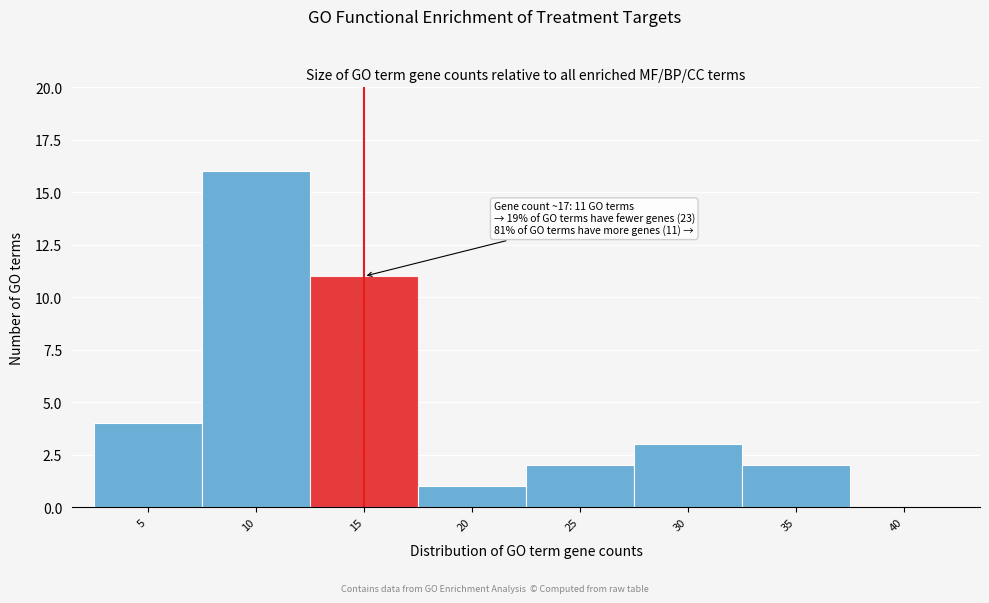

Reading right to left, what are all the values shown in this chart?

40=0	35=2	30=3	25=2	20=1	15=11	10=16	5=4